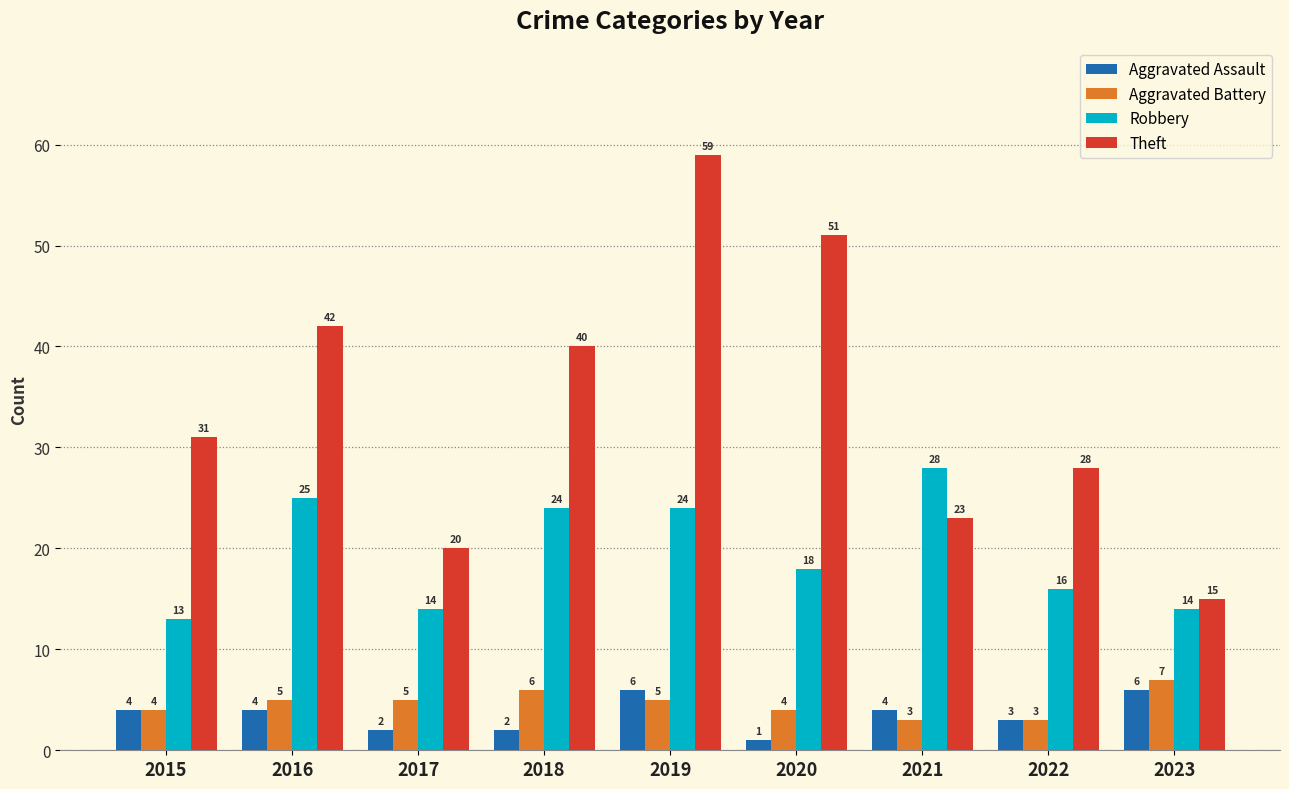

Rank the series by their maximum value, from highest to lowest.

Theft, Robbery, Aggravated Battery, Aggravated Assault